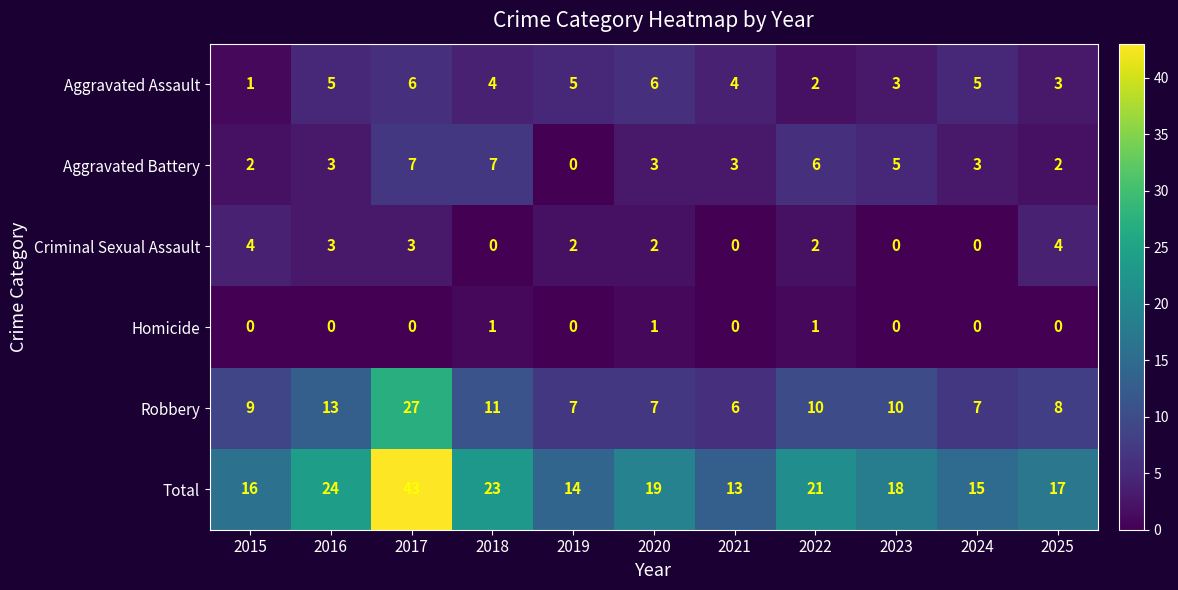

How many categories are shown in the chart?

11